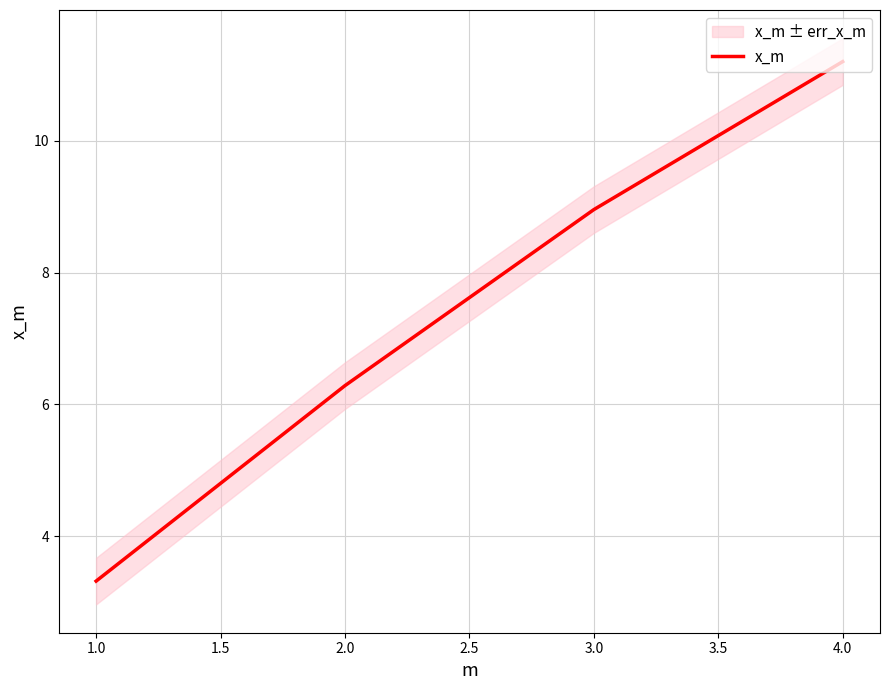

Reading left to right, what are all the values shown in this chart?

3.3	6.3	9.0	11.2